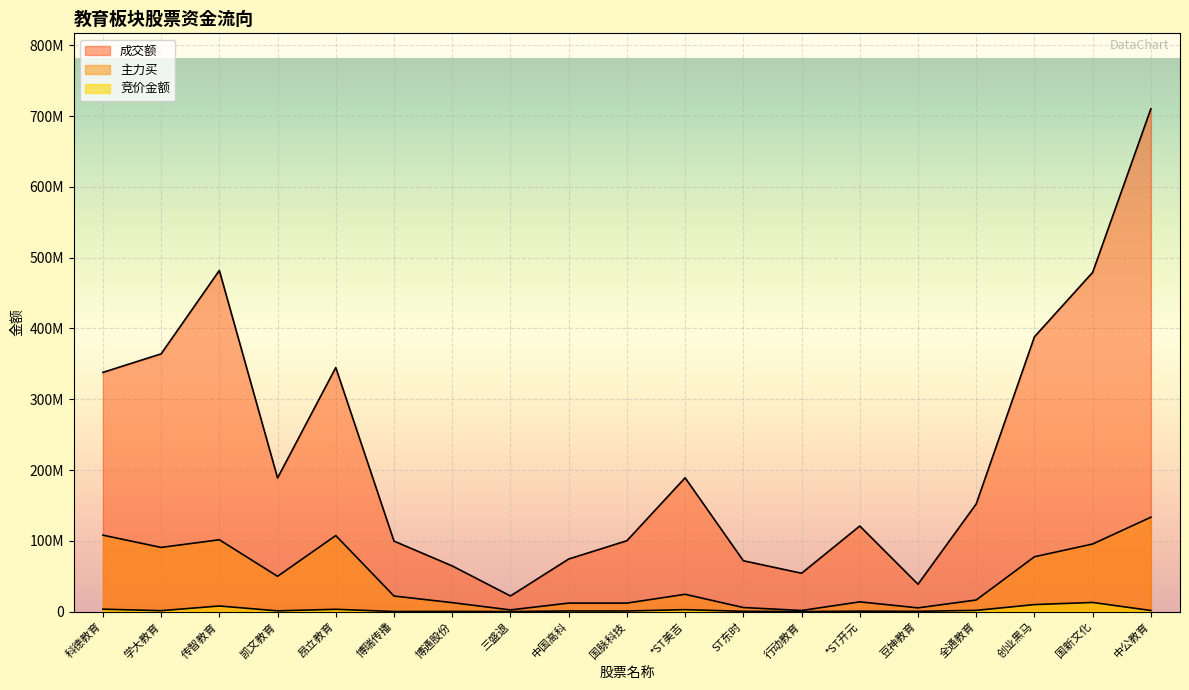

How many categories are shown in the chart?

19